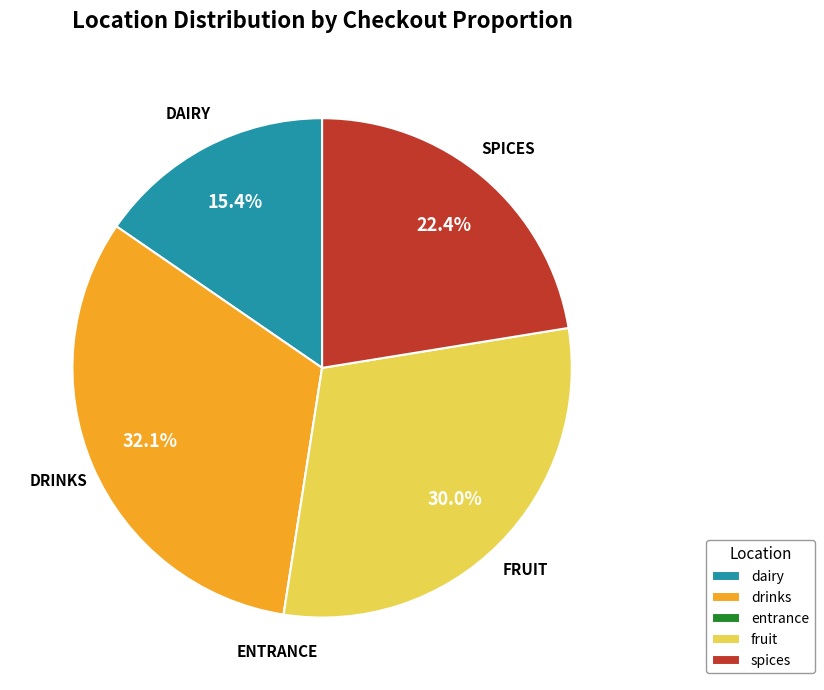

What percentage is NOT represented by dairy?

84.6%